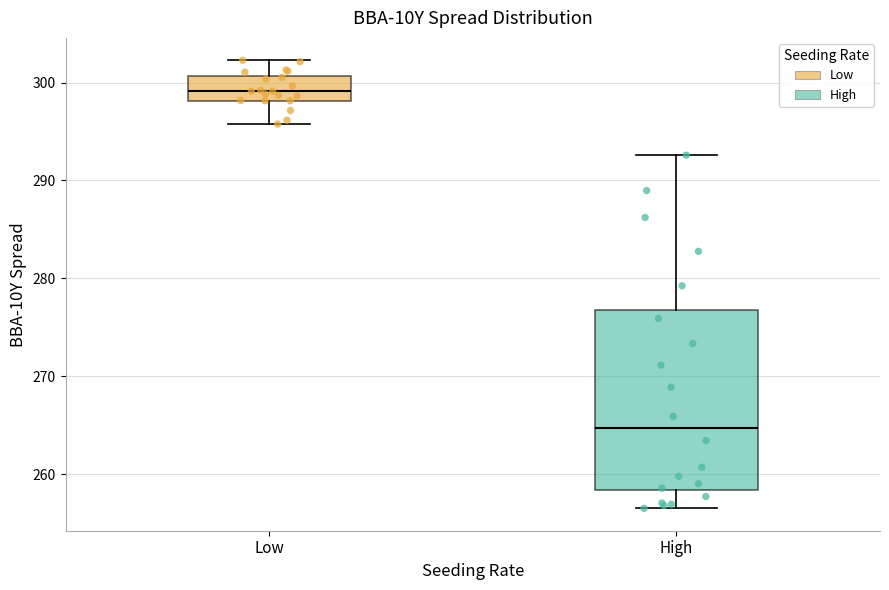

Which box is the tallest, from its lower edge to its upper edge?

High